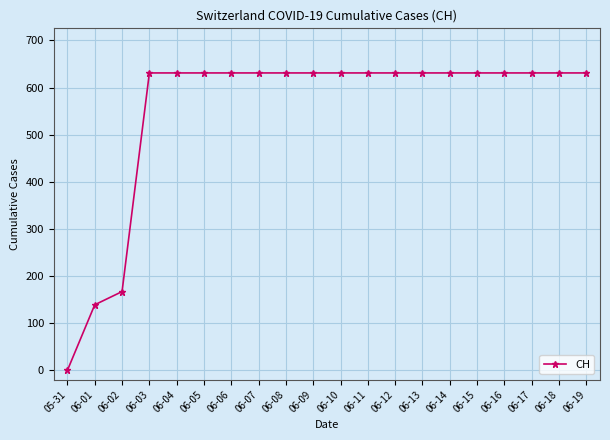

Is this an area chart (filled region under the line)?

No